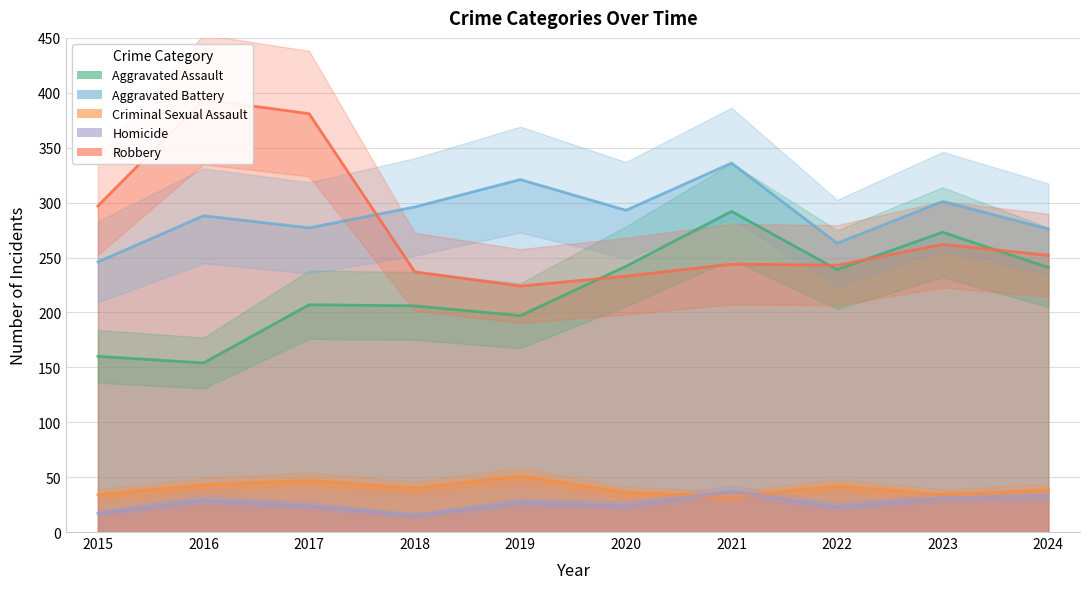

Is this an area chart (filled region under the line)?

No